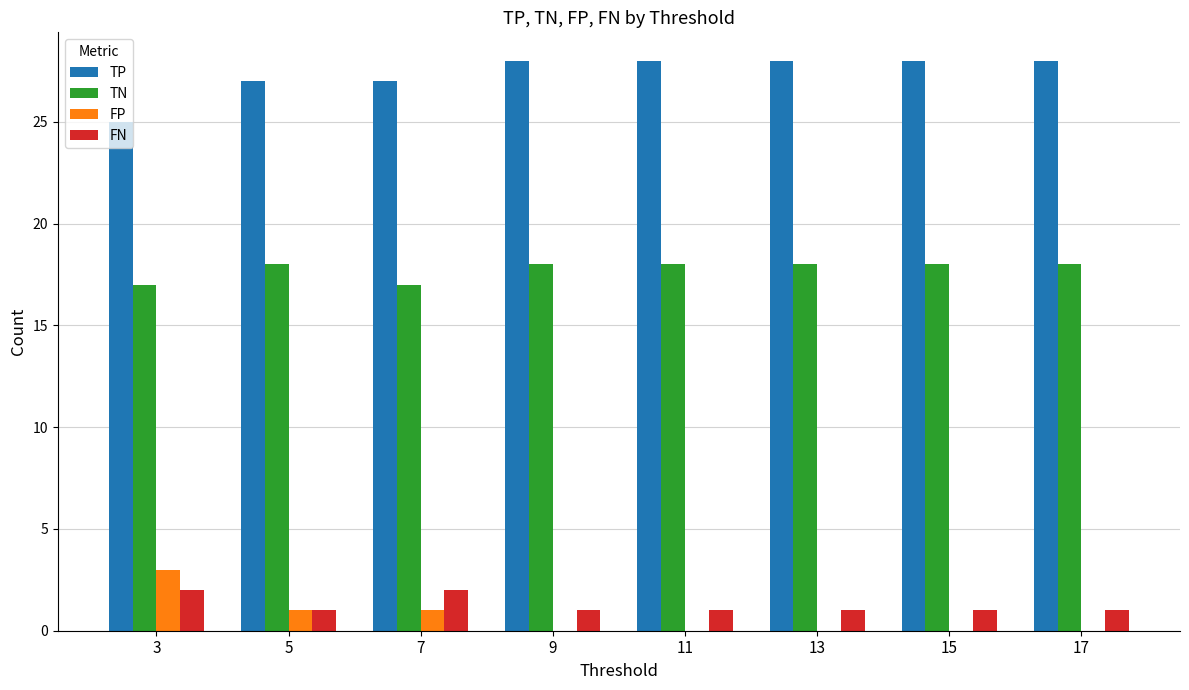

Is the value of FN at 15 greater than the value of FP at 11?

Yes